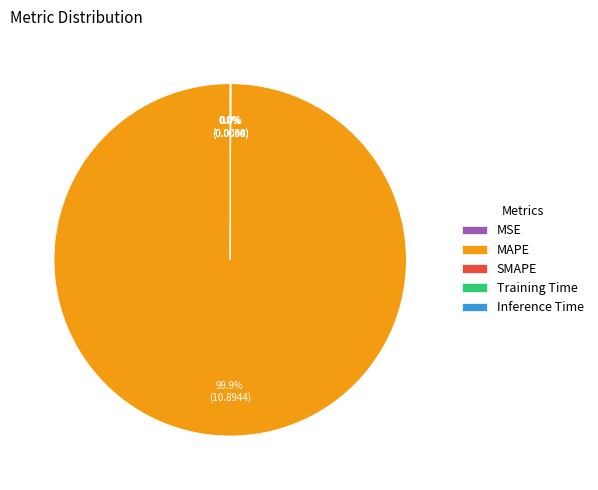

Which slice represents more than half of the pie?

MAPE